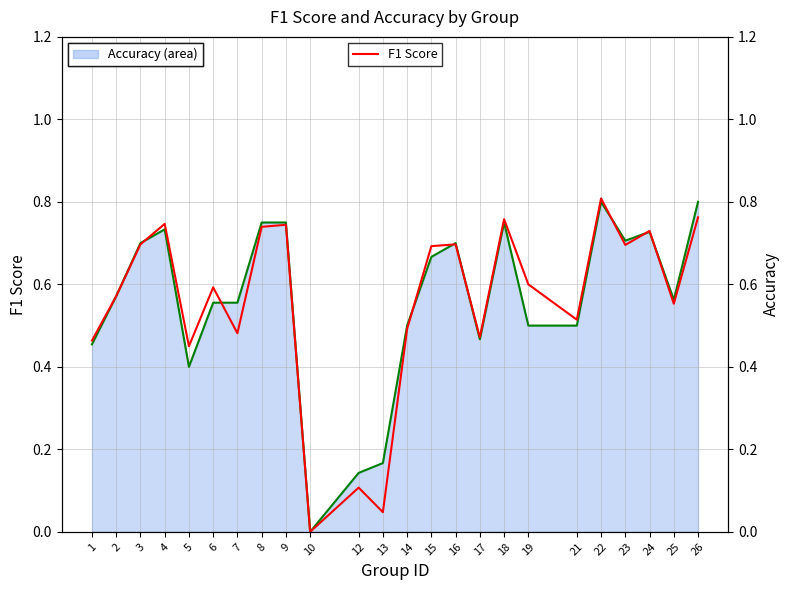

What is the average value of the accuracy line series?

0.6